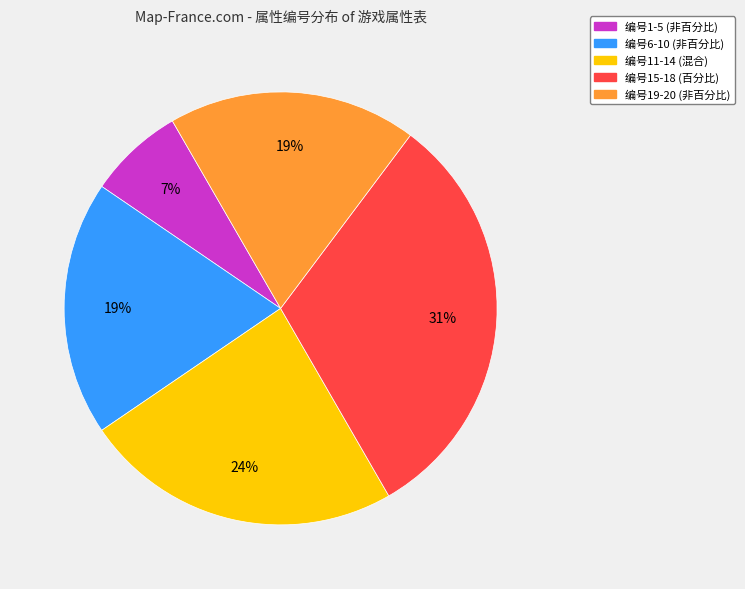

Is there a majority slice in this chart?

No